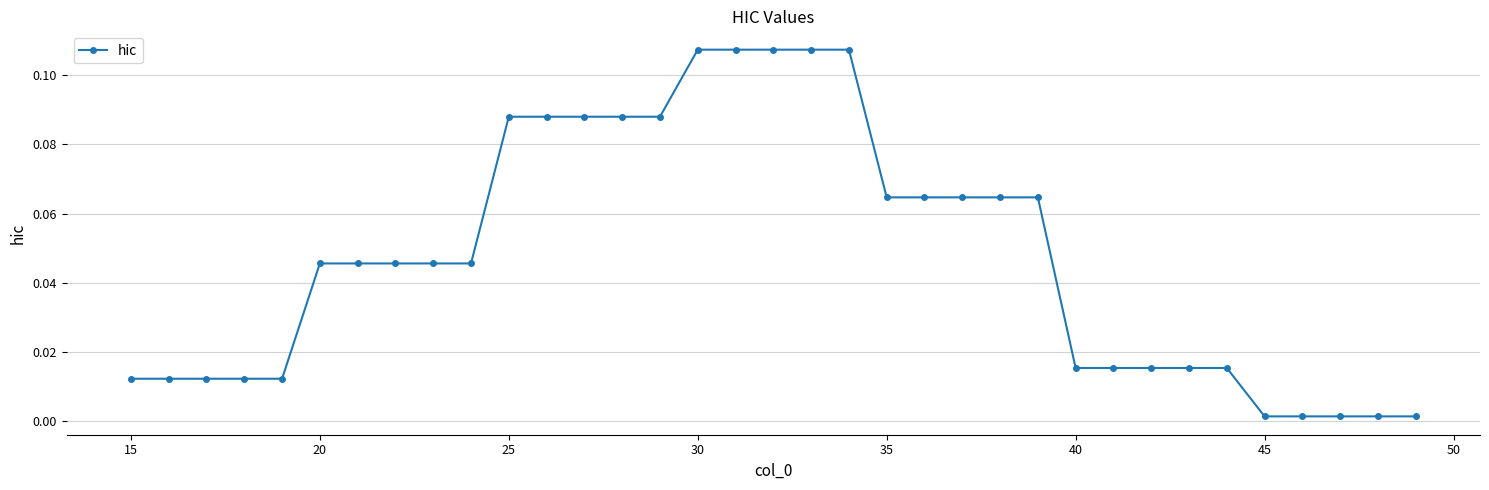

Does the chart have visible grid lines?

Yes